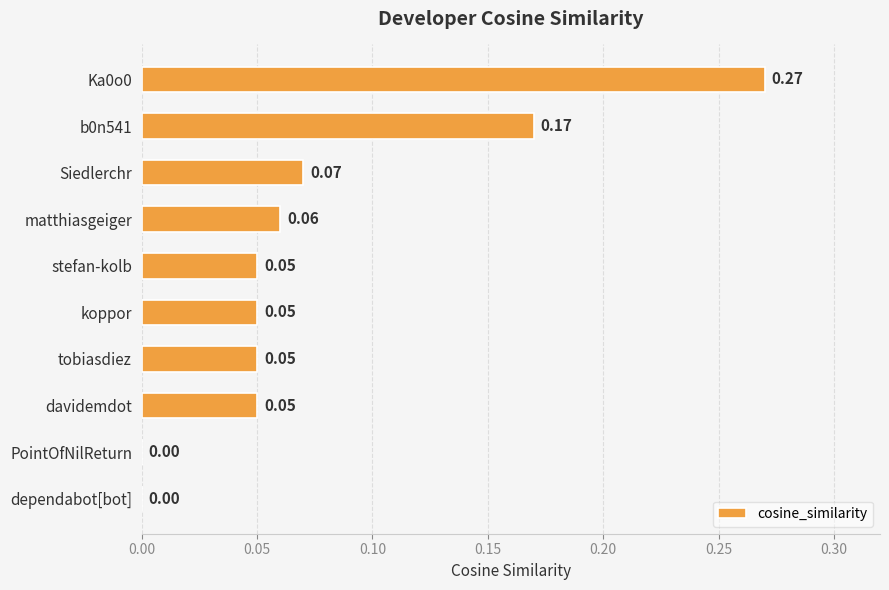

Between stefan-kolb and b0n541, which is larger?

b0n541